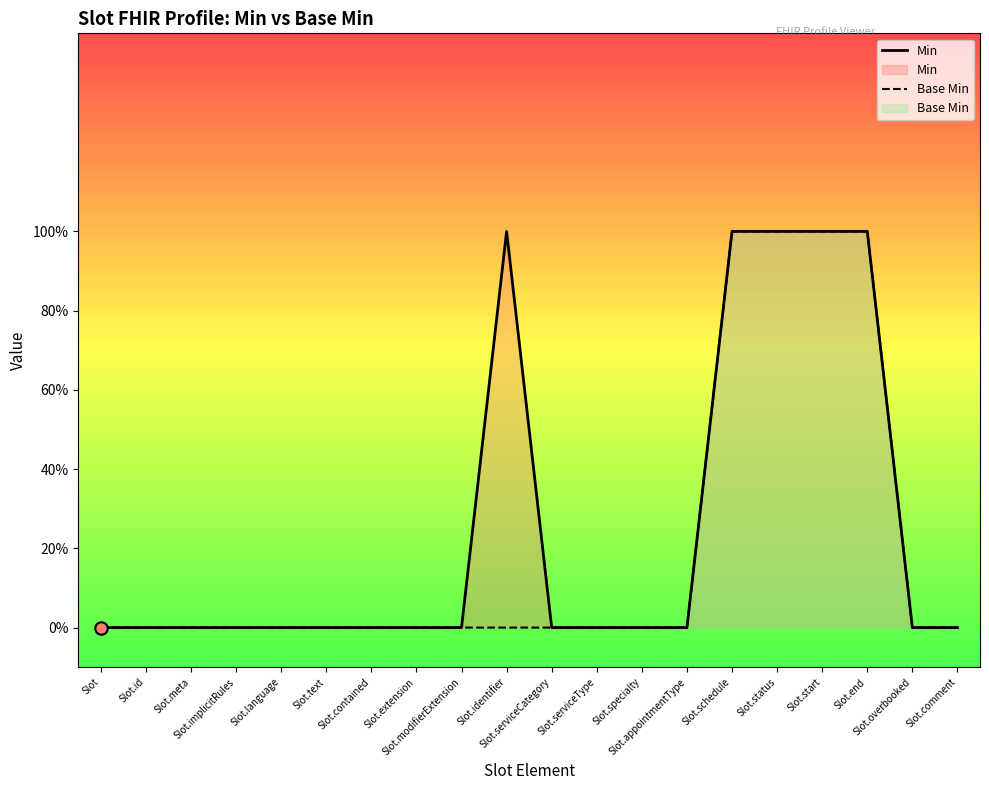

Which series contains the lowest Y value?

Min